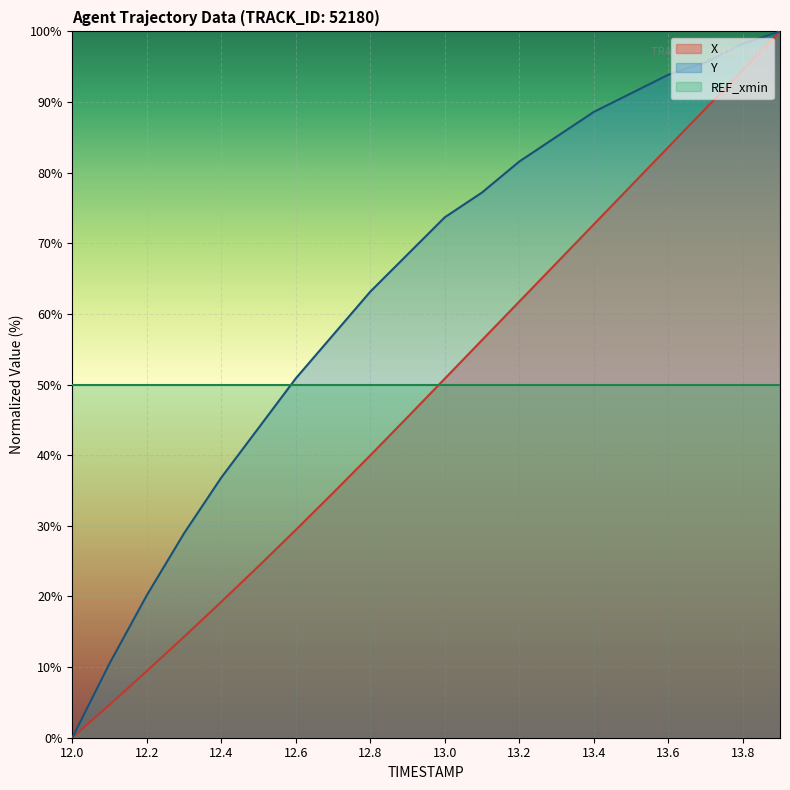

True or false: Y and X cross at least once.

False